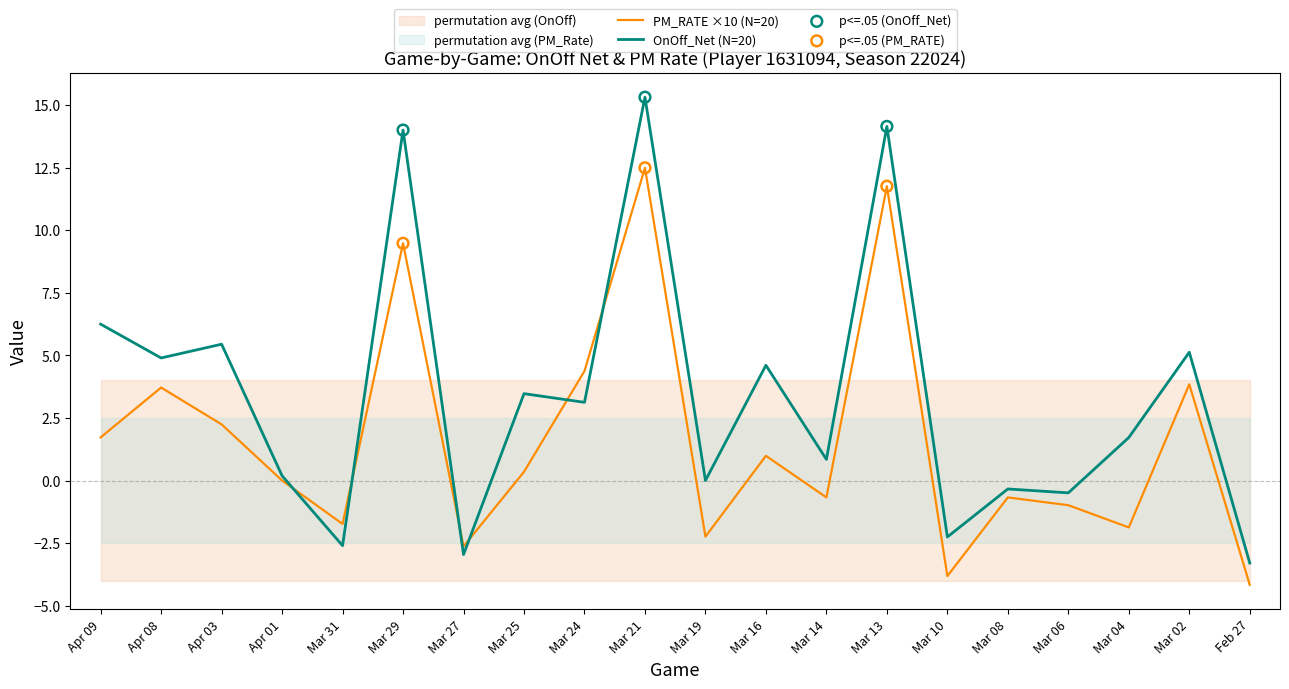

Which series has the largest total across all categories?

OnOff_Net